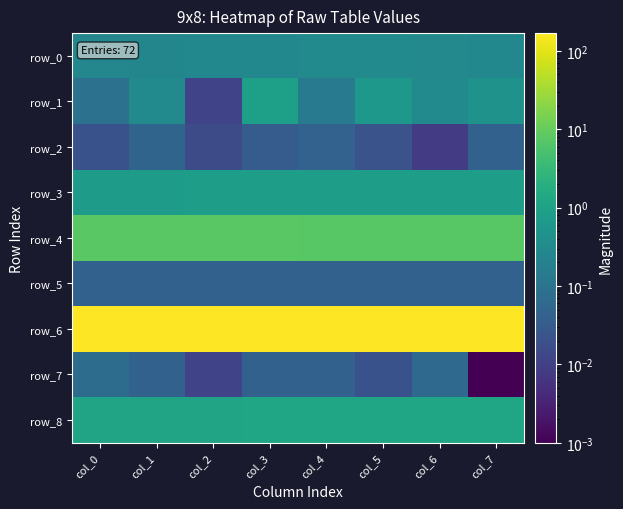

Reading left to right, what are all the values shown in this chart?

row_0: 0.3	0.3	0.3	0.3	0.3	0.3	0.3	0.3
row_1: 0.1	0.3	0.0	0.9	0.1	0.6	0.3	0.5
row_2: 0.0	0.0	0.0	0.0	0.0	0.0	0.0	0.0
row_3: 0.8	0.8	0.8	0.8	0.8	0.8	0.8	0.8
row_4: 7.7	7.6	7.6	7.6	7.6	7.5	7.5	7.5
row_5: 0.0	0.0	0.0	0.0	0.0	0.0	0.0	0.0
row_6: 168.3	168.3	168.2	168.2	168.1	168.1	168.1	168.0
row_7: 0.1	0.0	0.0	0.0	0.0	0.0	0.1	0.0
row_8: 1.1	1.1	1.1	1.2	1.2	1.2	1.2	1.2